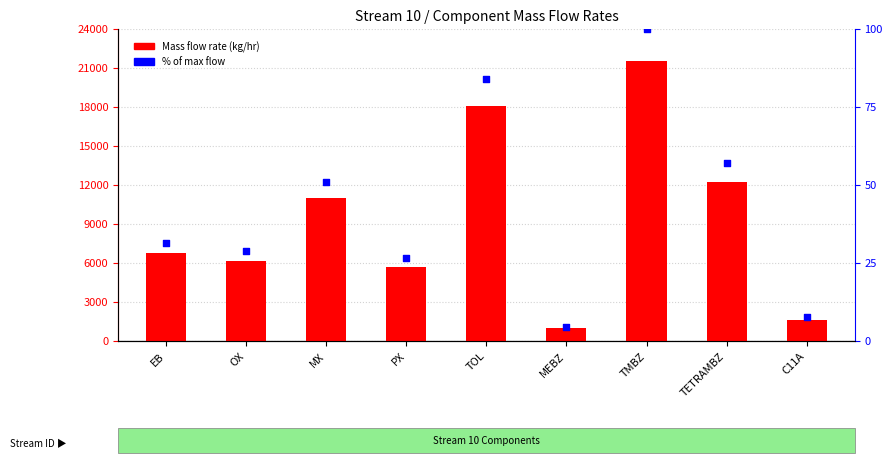

Is the value of Mass_flow_rate_kg/hr at TOL greater than the value of % of max flow at MX?

Yes